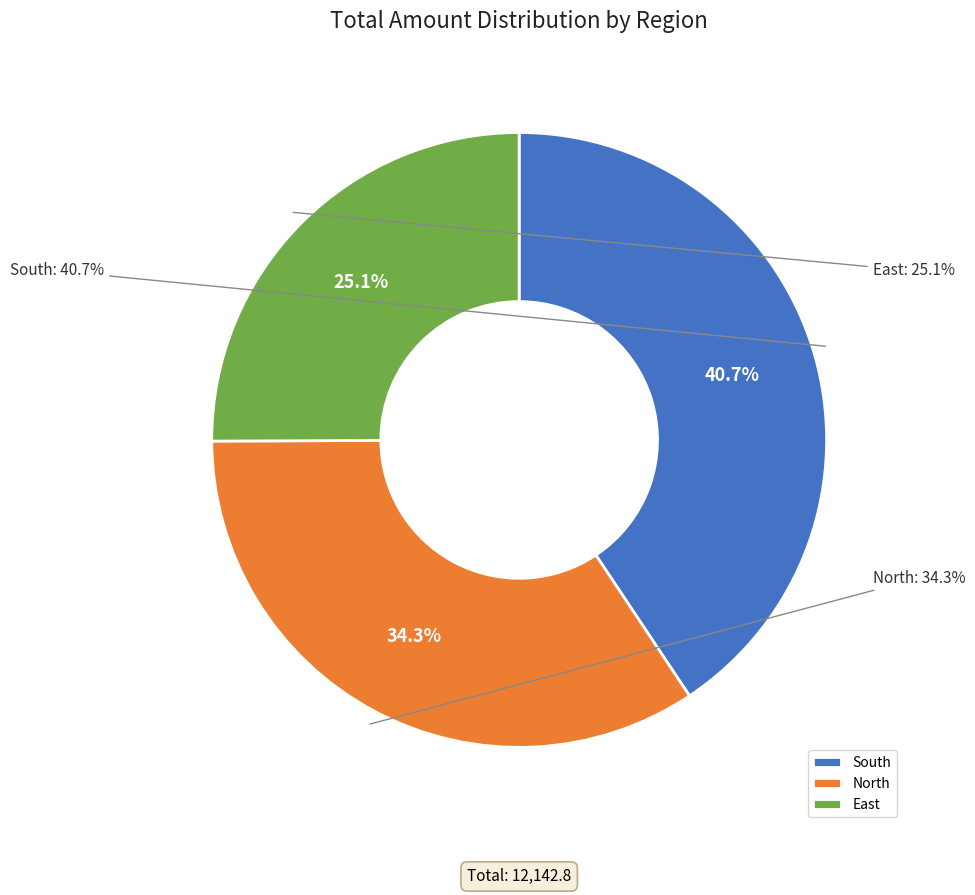

Is there any slice that represents more than half of the pie?

No